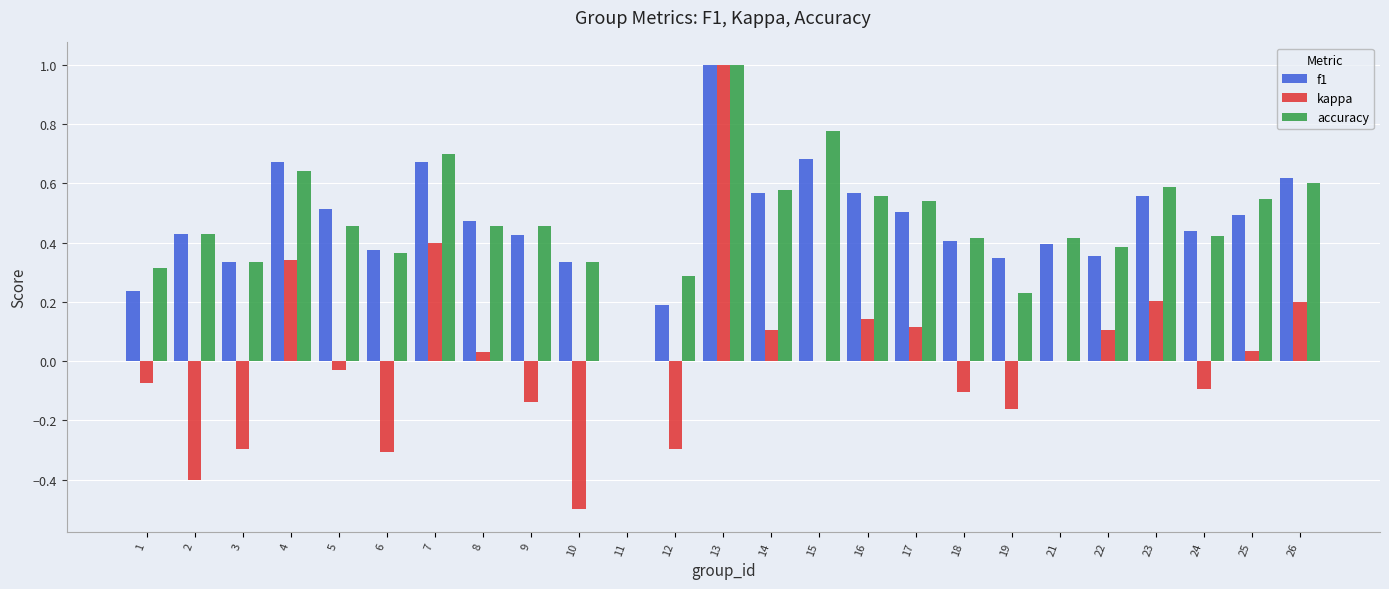

The kappa series shows 0.0 at 11. True or false?

True